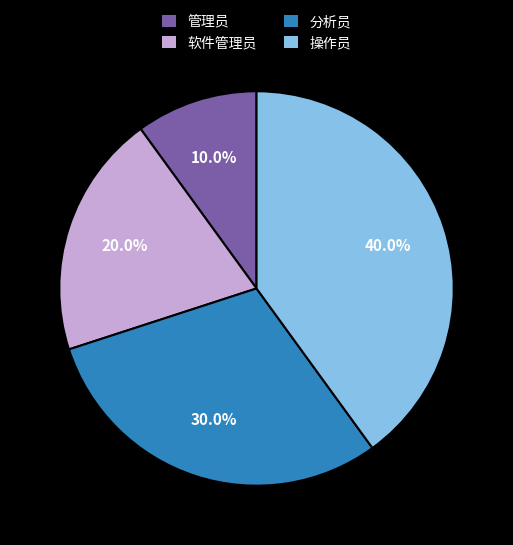

How many segments does this pie chart have?

4